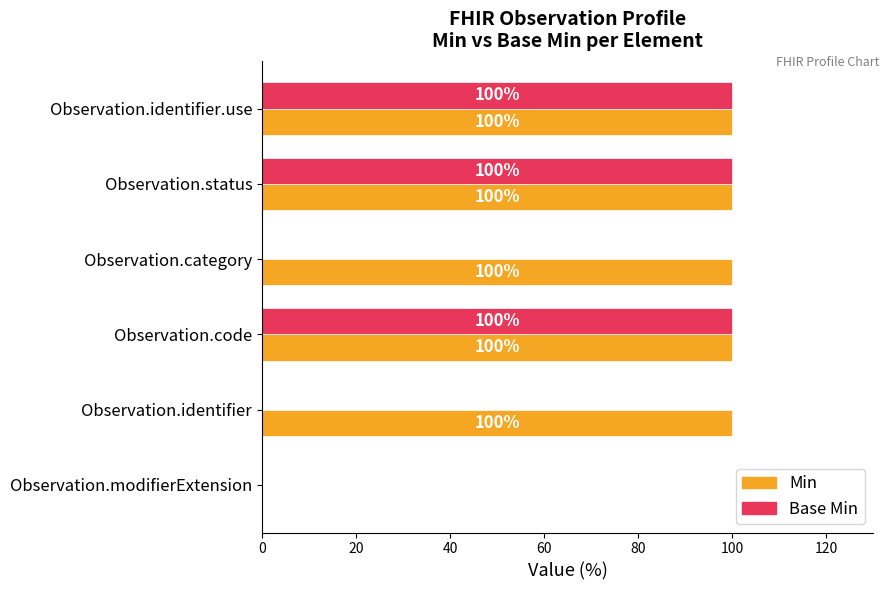

How many Base Min values are between 0 and 100?

6